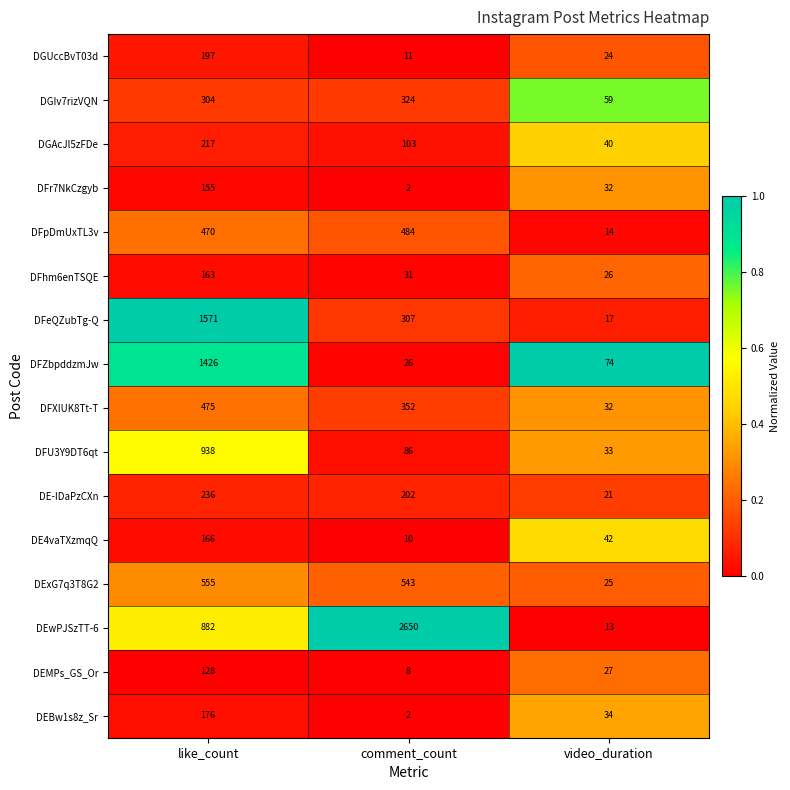

What is the difference between the maximum and minimum values in the DFeQZubTg-Q series?

1554